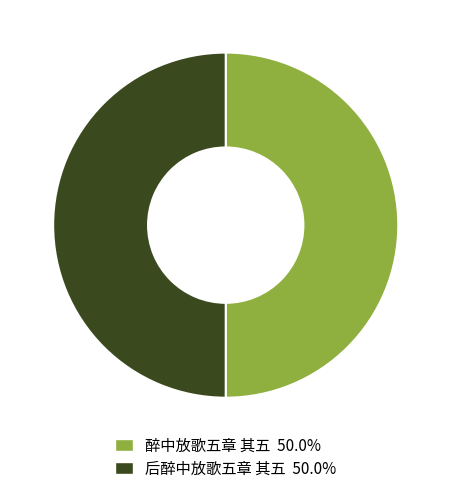

Is the sum of 后醉中放歌五章 其五 and 醉中放歌五章 其五 greater than half?

Yes